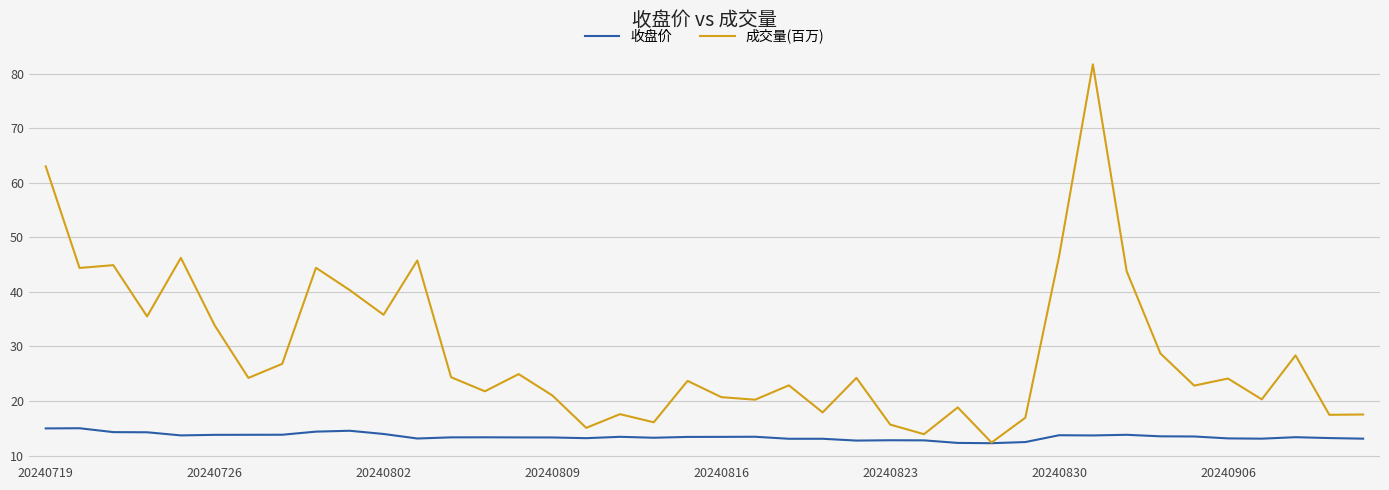

List the series in order of their overall mean, highest first.

成交量(百万), 收盘价